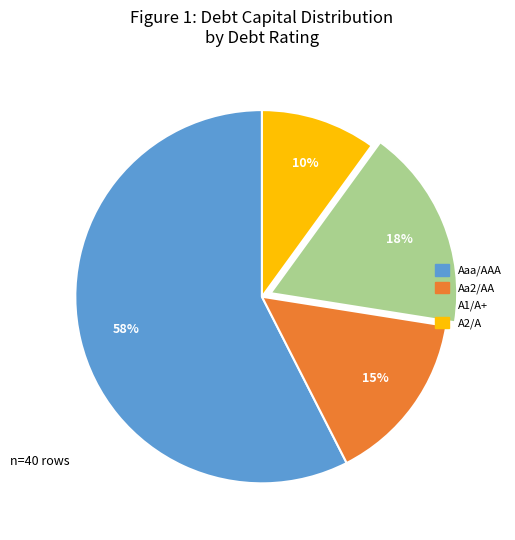

To the nearest percent, what portion does Aa2/AA represent?

15%